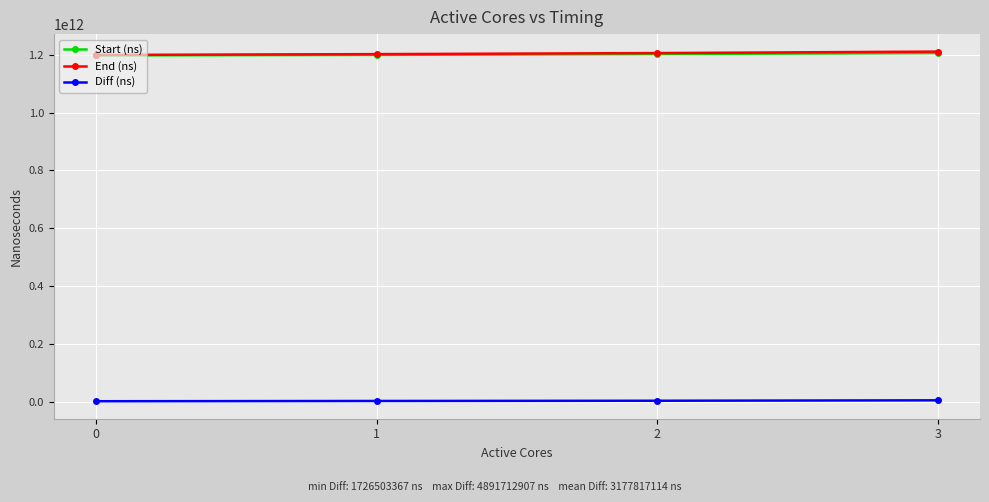

True or false: Diff (ns) and End (ns) cross at least once.

False